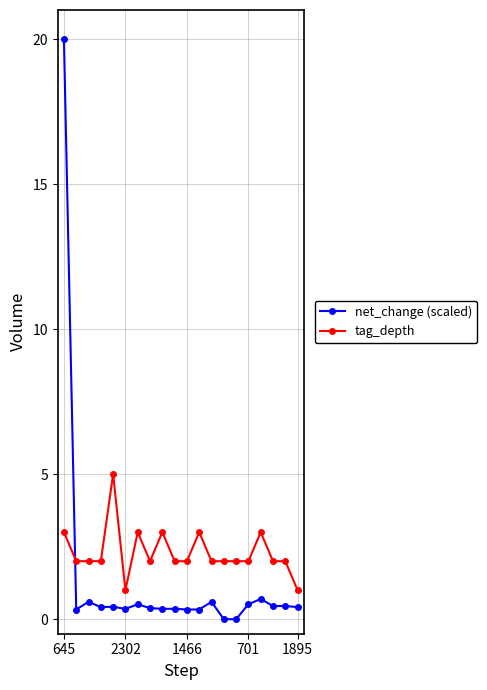

Rank the series by their average value, from highest to lowest.

tag_depth, net_change (scaled)